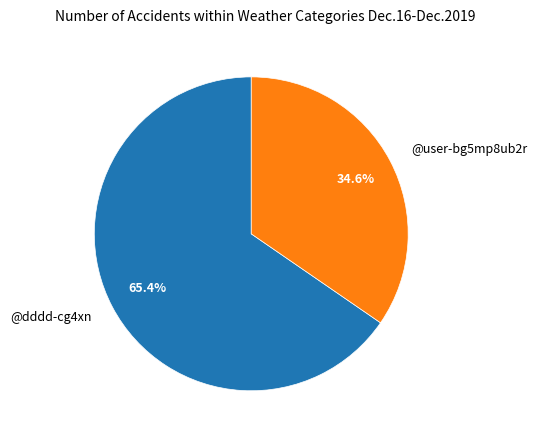

Rank the categories by value from highest to lowest.

@dddd-cg4xn, @user-bg5mp8ub2r